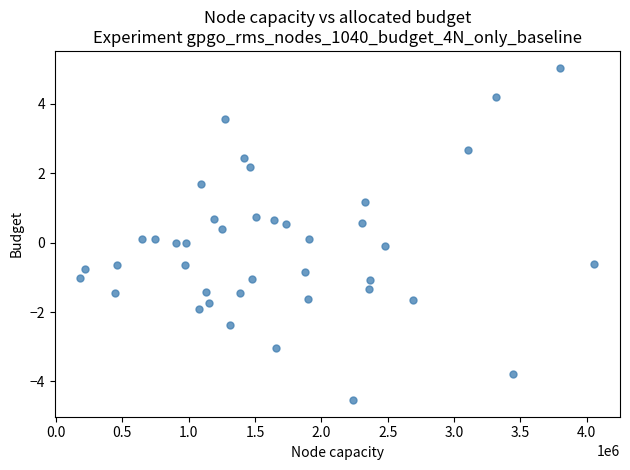

What is the range of X values (max minus min)?

3873550.0